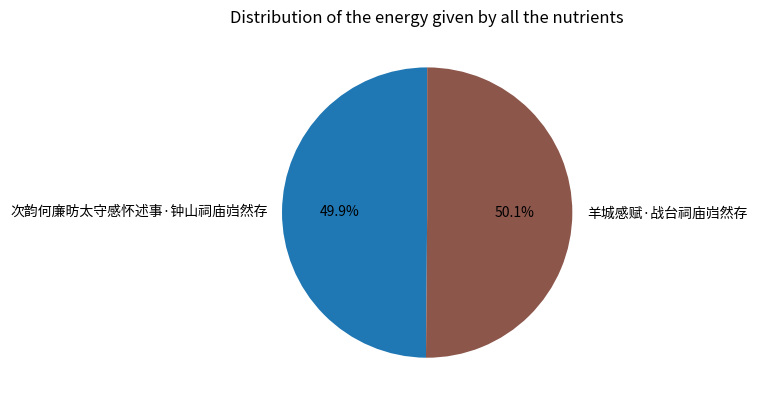

Is there any slice that represents more than half of the pie?

Yes